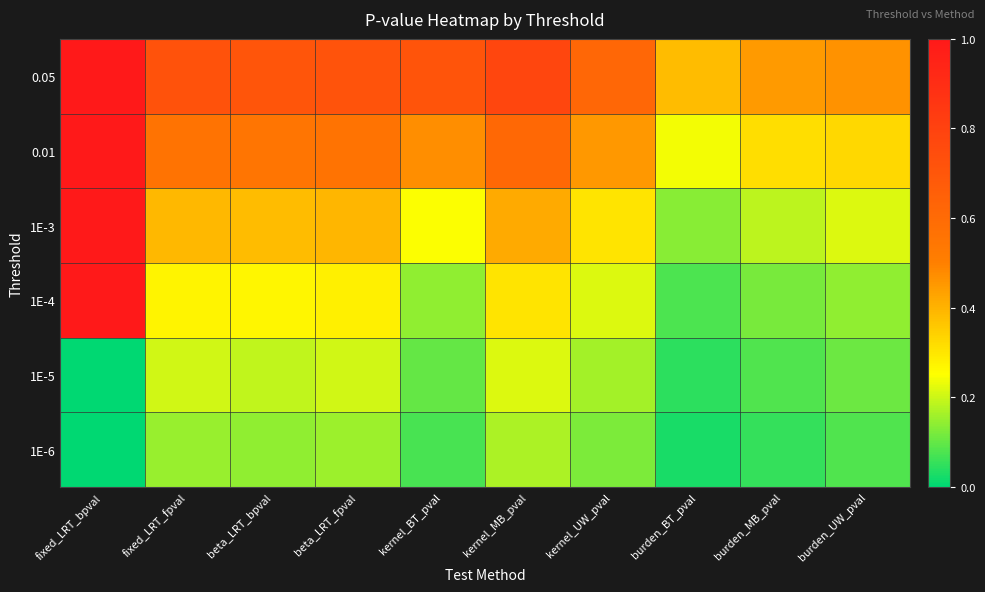

What is the maximum value shown in the chart?

1.0